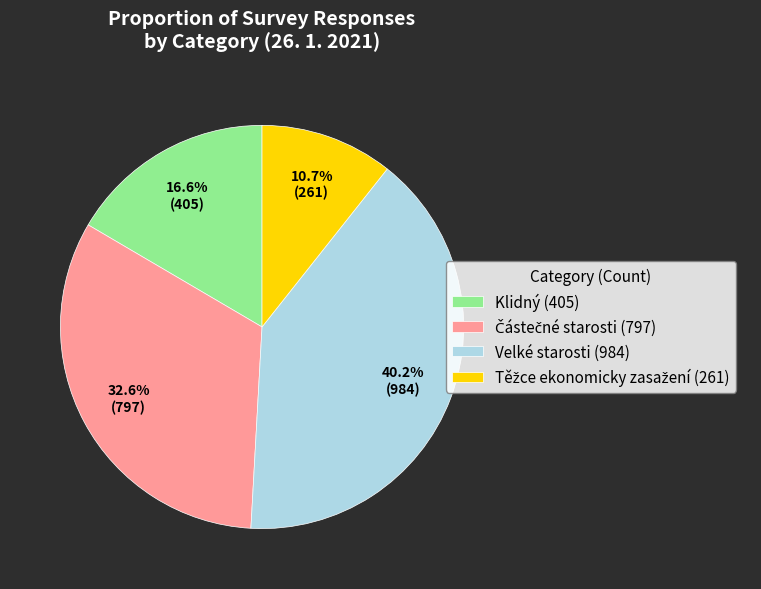

What portion of the pie excludes Velké starosti (984)?

59.8%